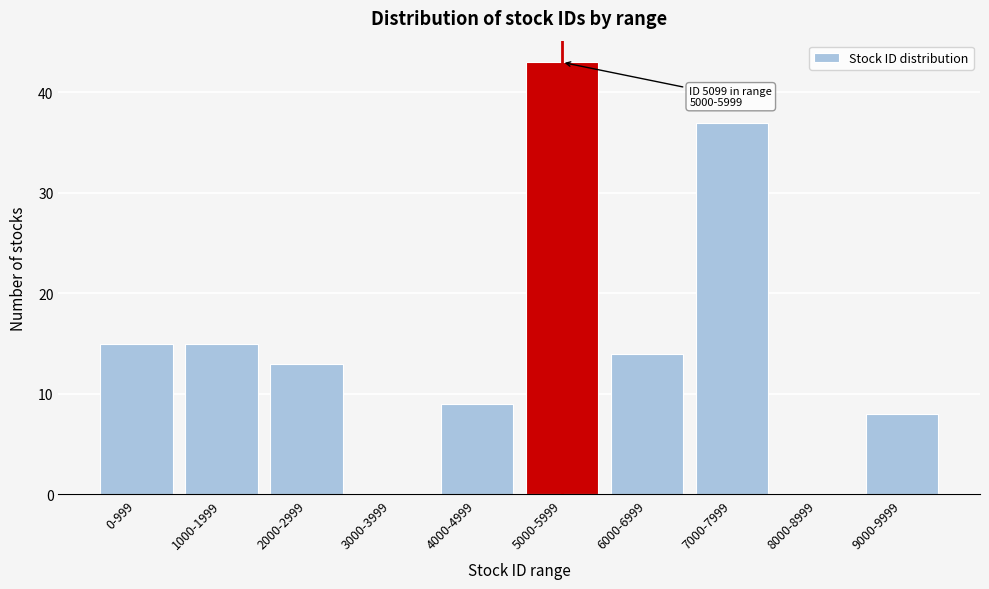

Reading left to right, list all the values displayed in this chart.

0-999=15	1000-1999=15	2000-2999=13	3000-3999=0	4000-4999=9	5000-5999=43	6000-6999=14	7000-7999=37	8000-8999=0	9000-9999=8